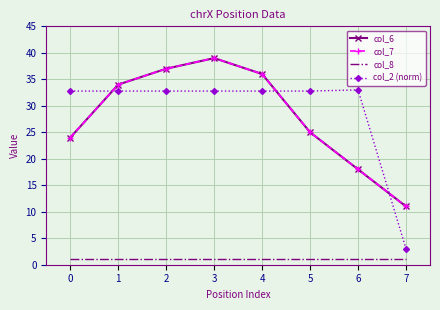

What is the sum of all col_8 values?

8.0